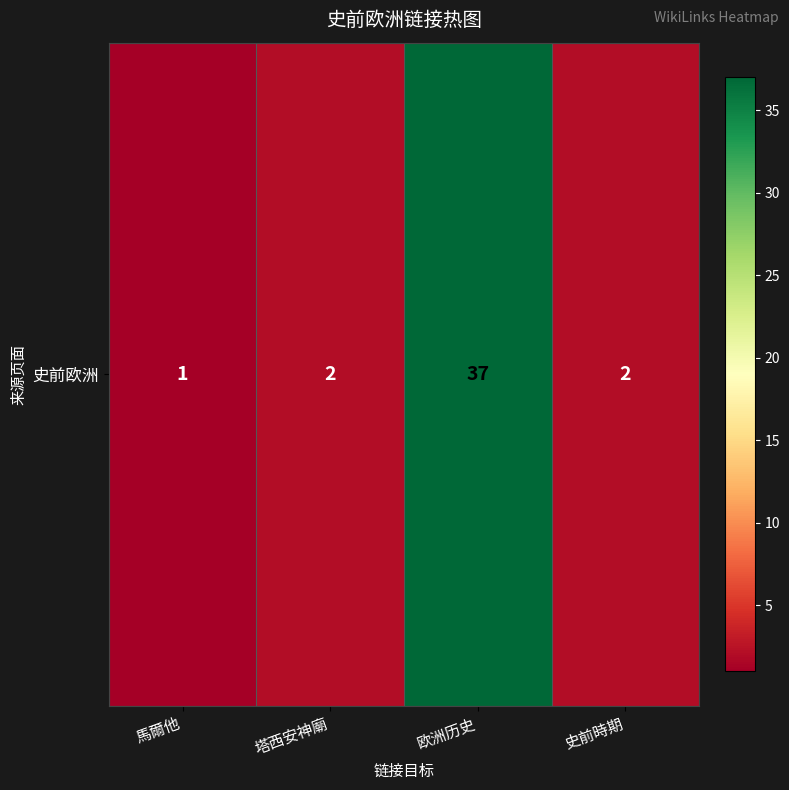

What is the ratio of the value at 欧洲历史 to the value at 馬爾他?

37.0